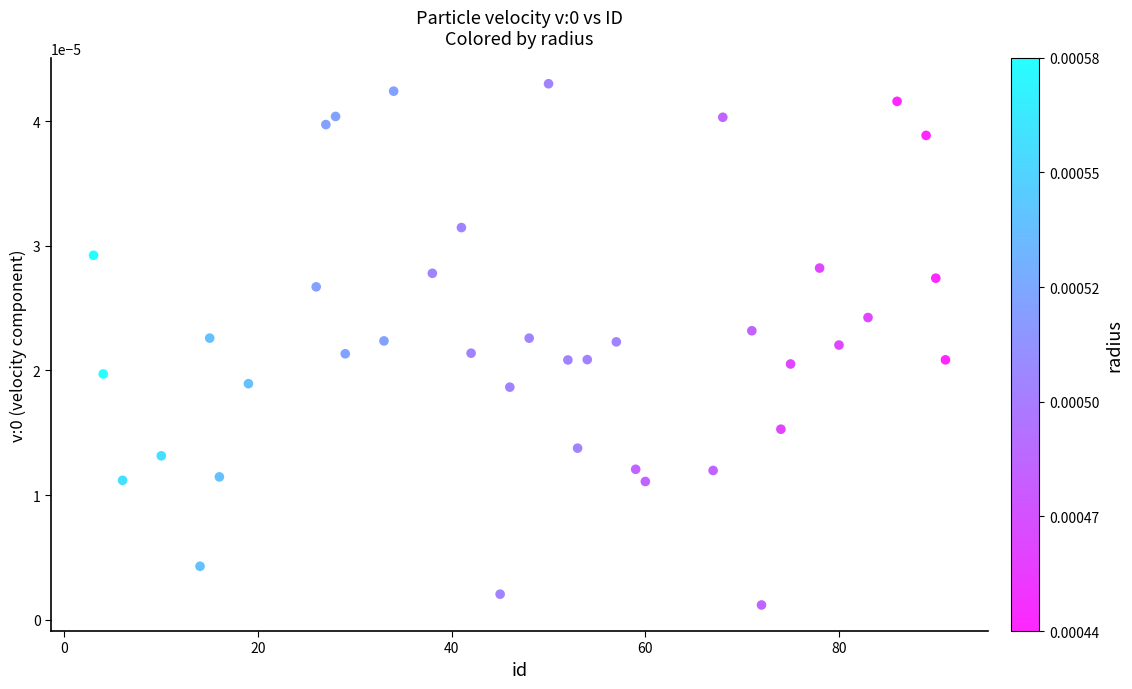

How many data points are displayed?

40